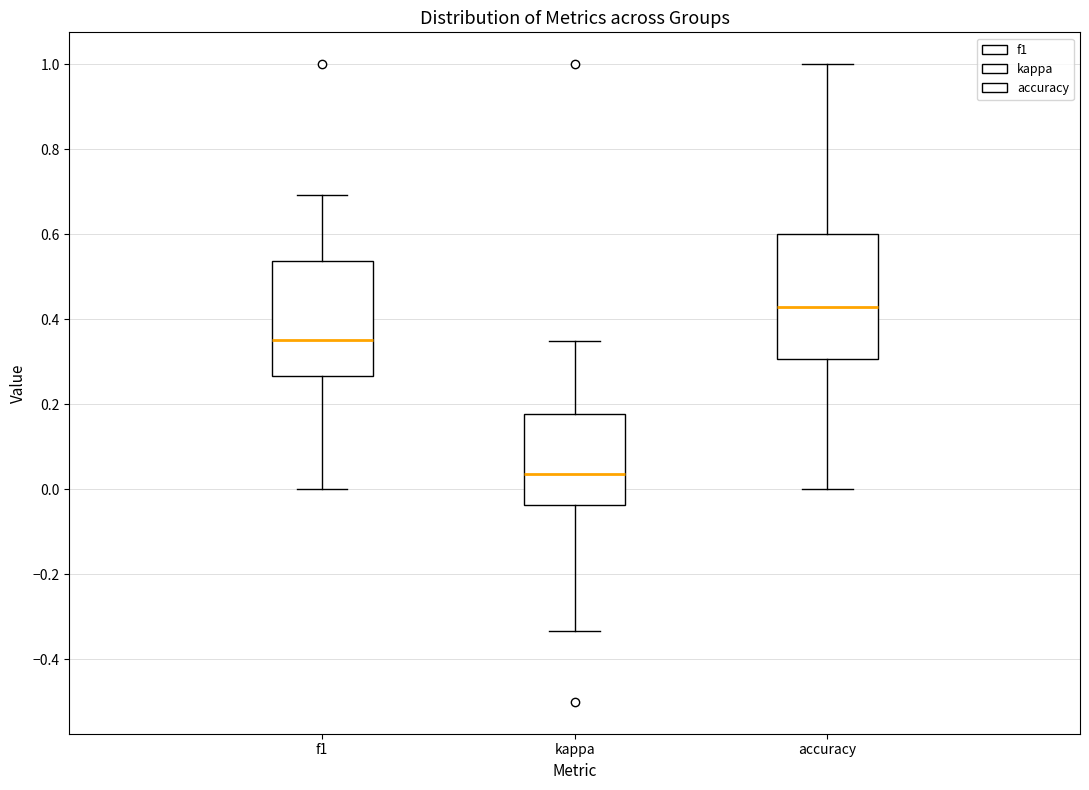

Which box has the lowest median line?

kappa